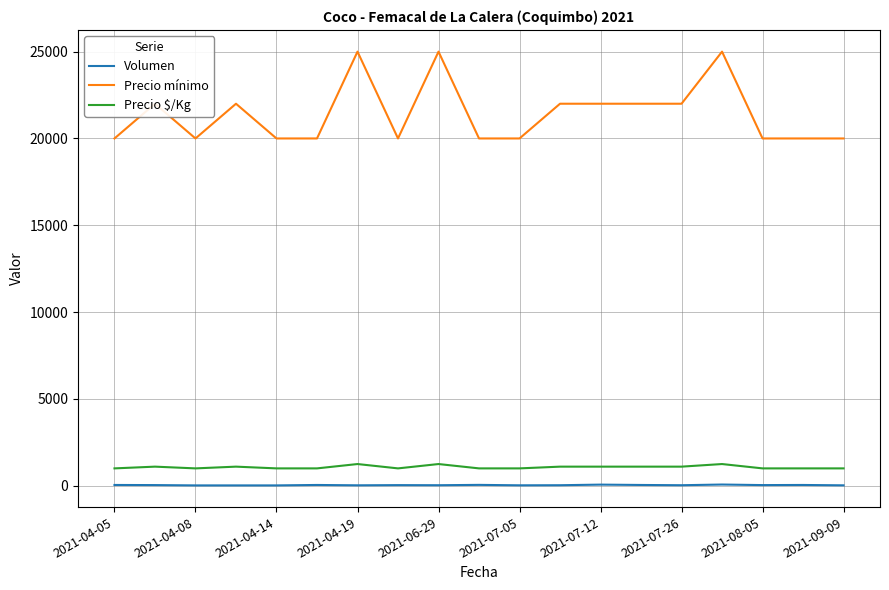

True or false: Precio $/Kg and Volumen intersect in this chart.

False